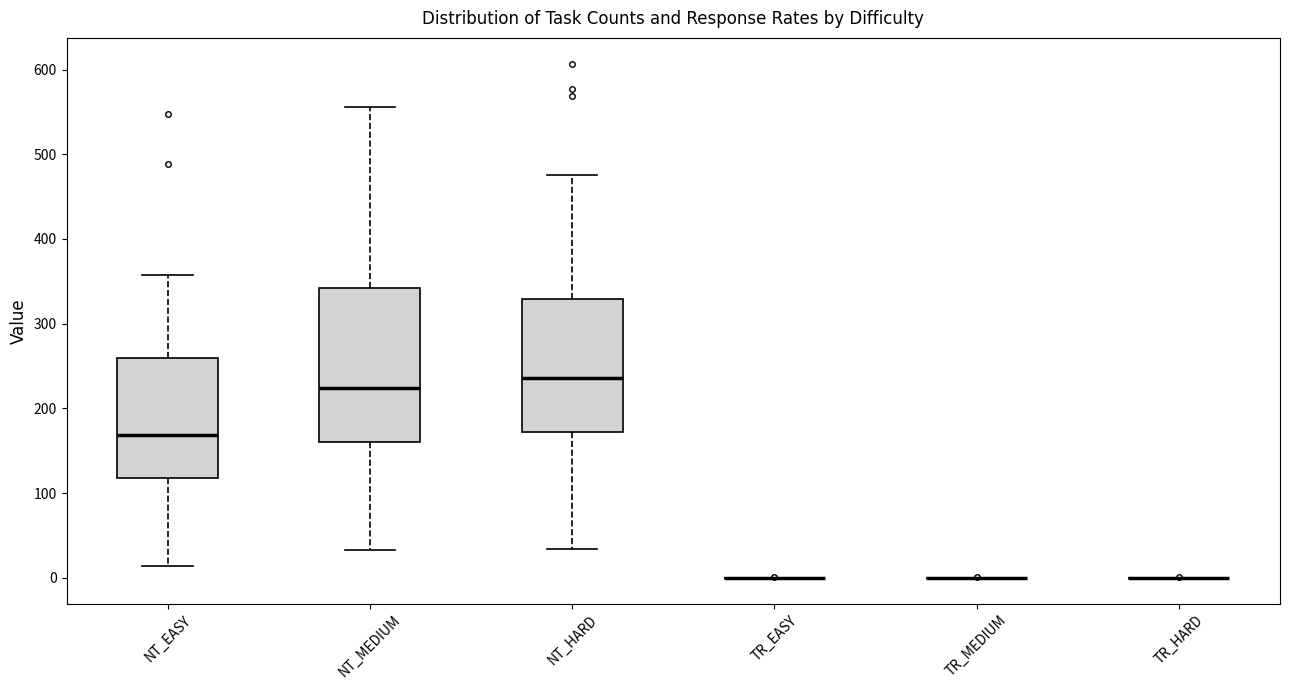

Which box is the tallest, from its lower edge to its upper edge?

NT_MEDIUM